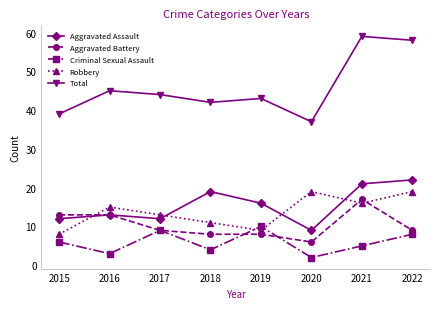

Which series has the largest total across all categories?

Total